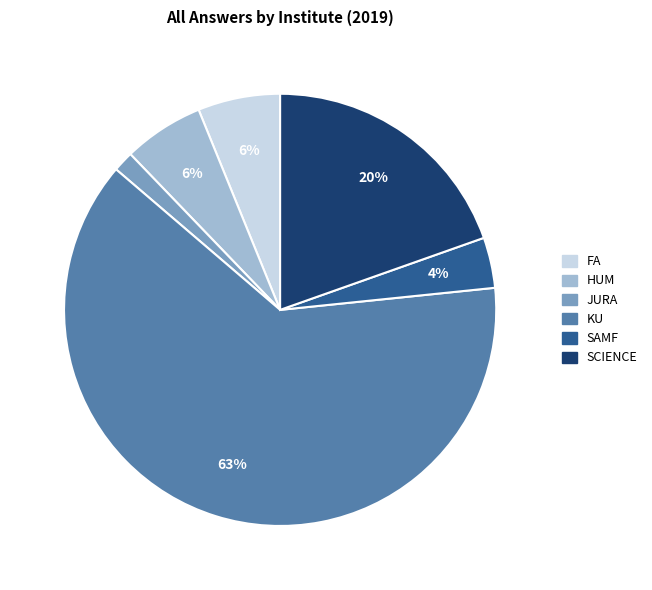

Do JURA and HUM together represent more than half of the pie?

No